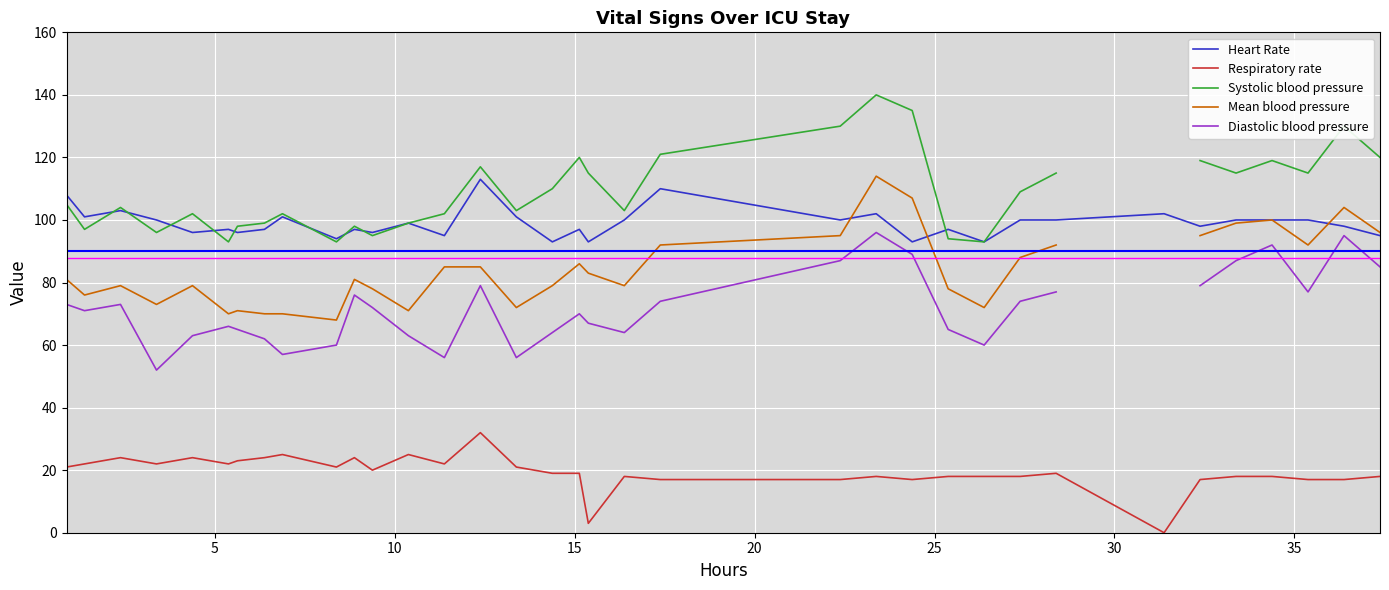

What is the value of the Mean blood pressure point at the 23rd from the left?

114.0